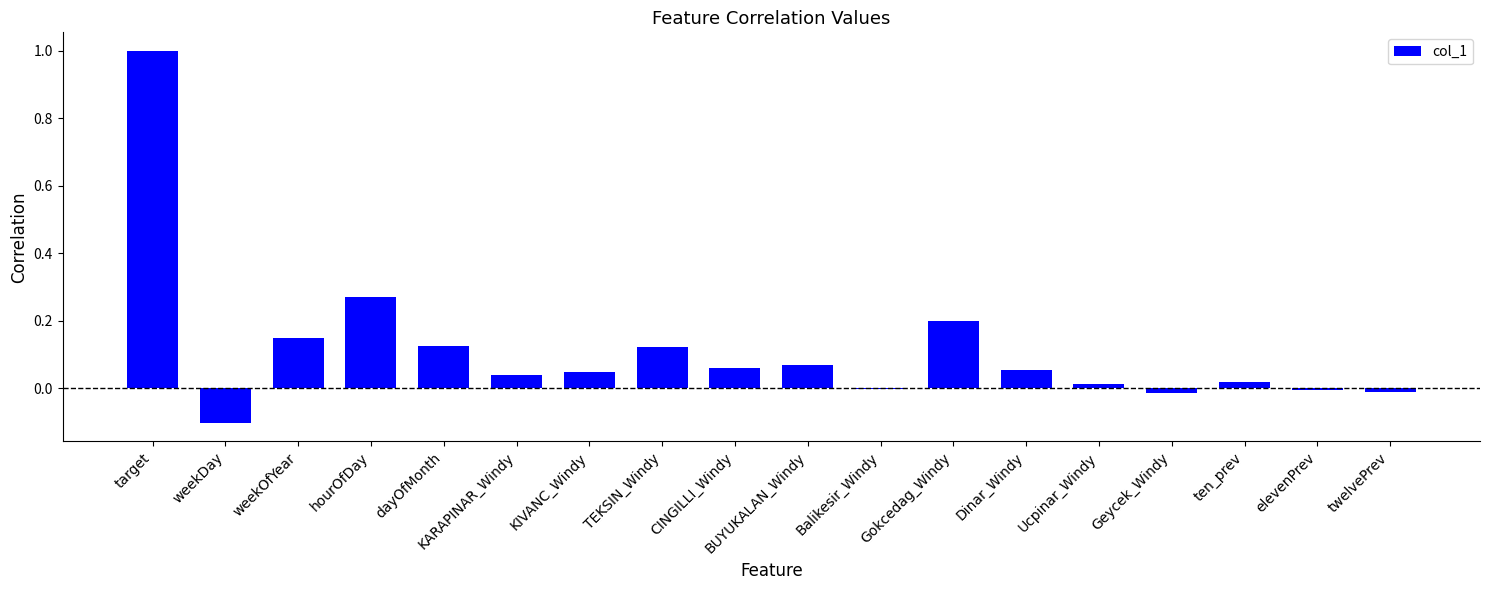

Between hourOfDay and dayOfMonth, which is larger?

hourOfDay